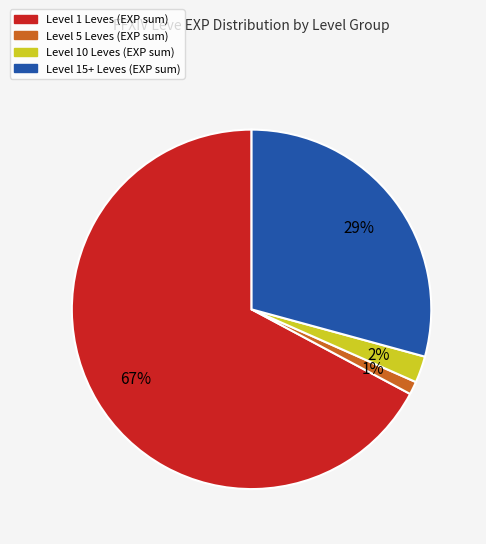

Does any single category account for the majority?

Yes